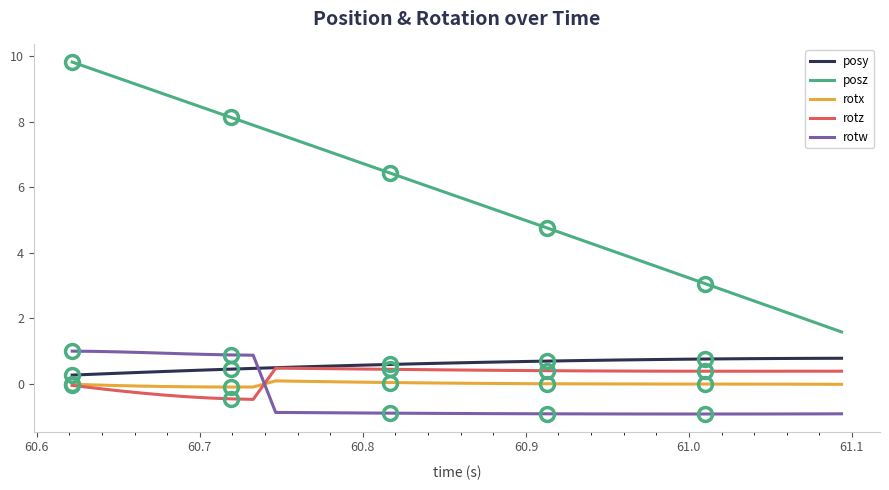

Which series has the widest spread of values?

posz